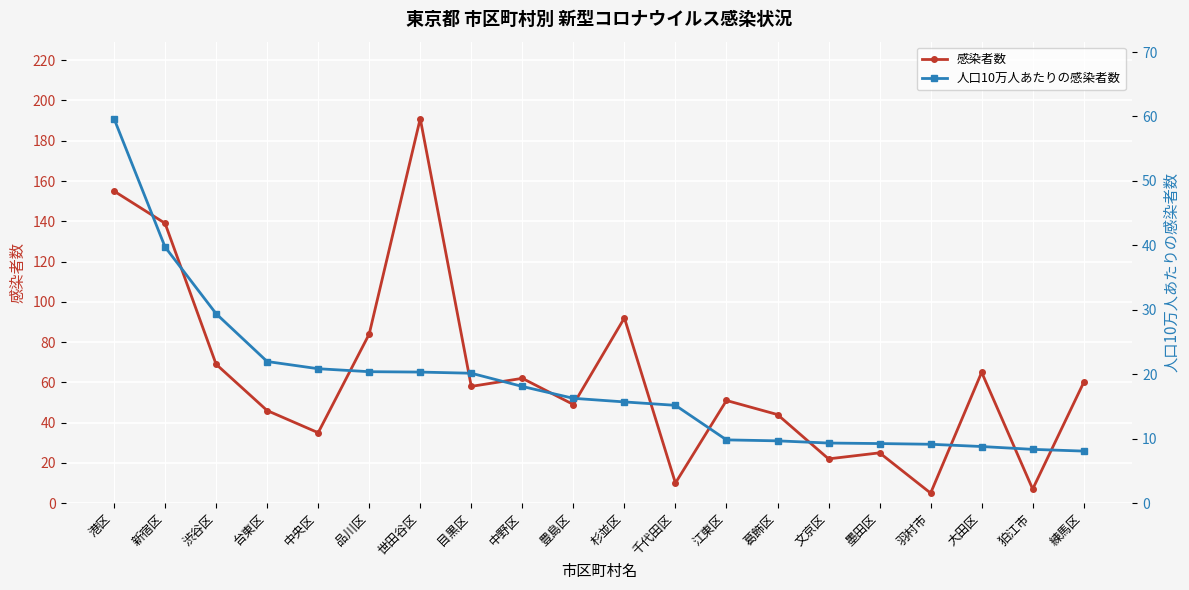

What is the difference between the maximum and minimum values in the 人口10万人あたりの感染者数 series?

51.6